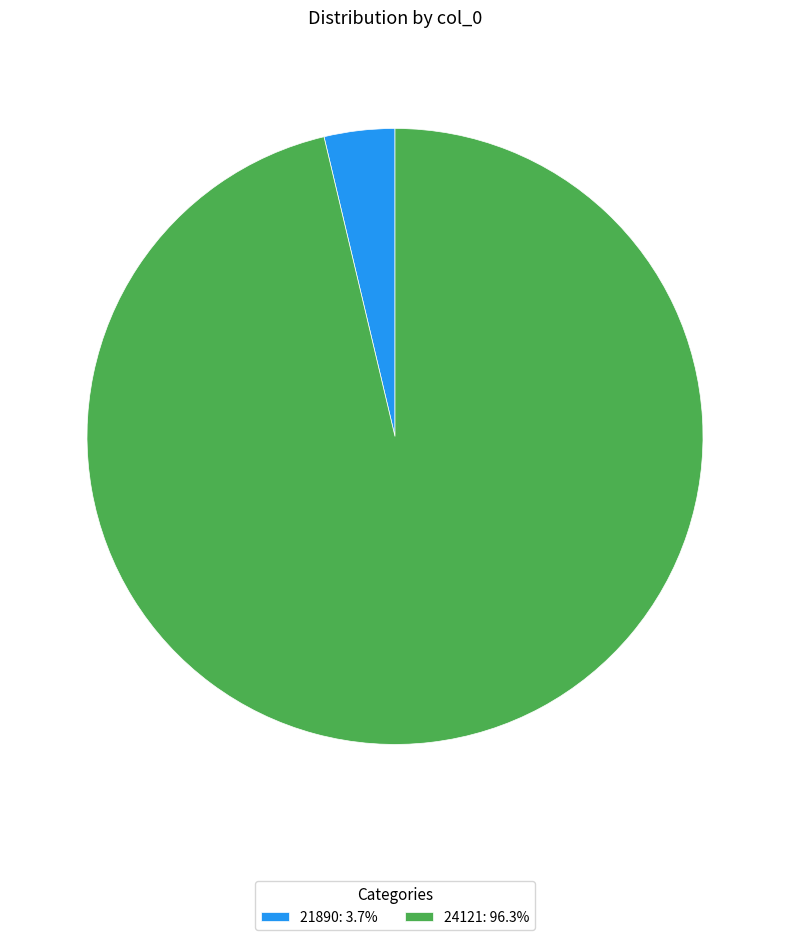

What is the ratio of the value at 24121: 96.3% to the value at 21890: 3.7%?

26.0